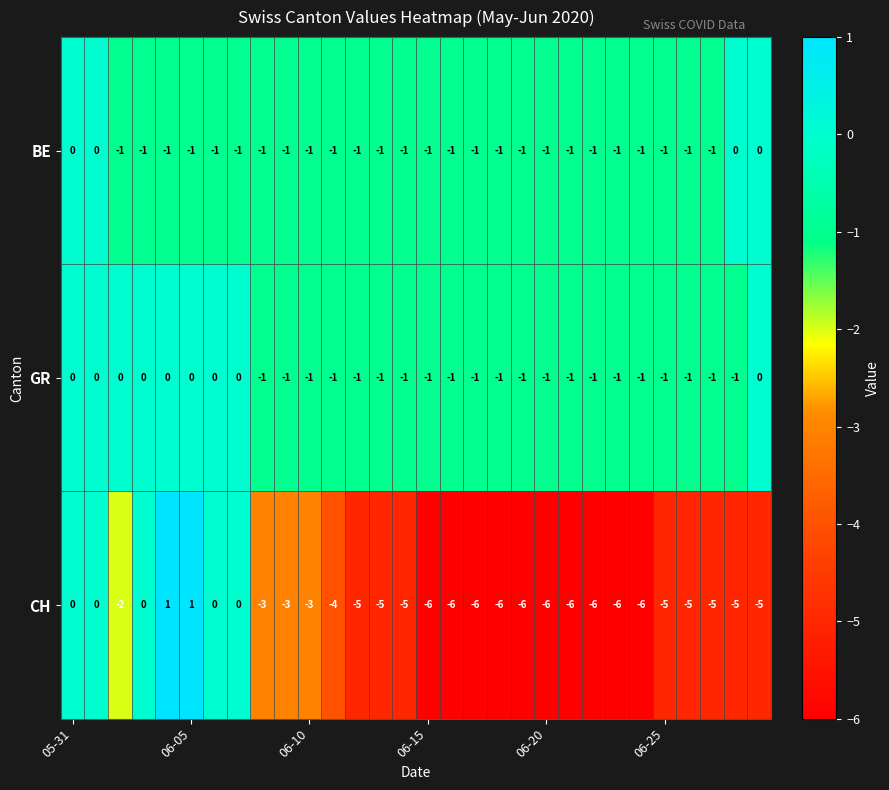

What is the difference between the second highest and second lowest values in the CH series?

7